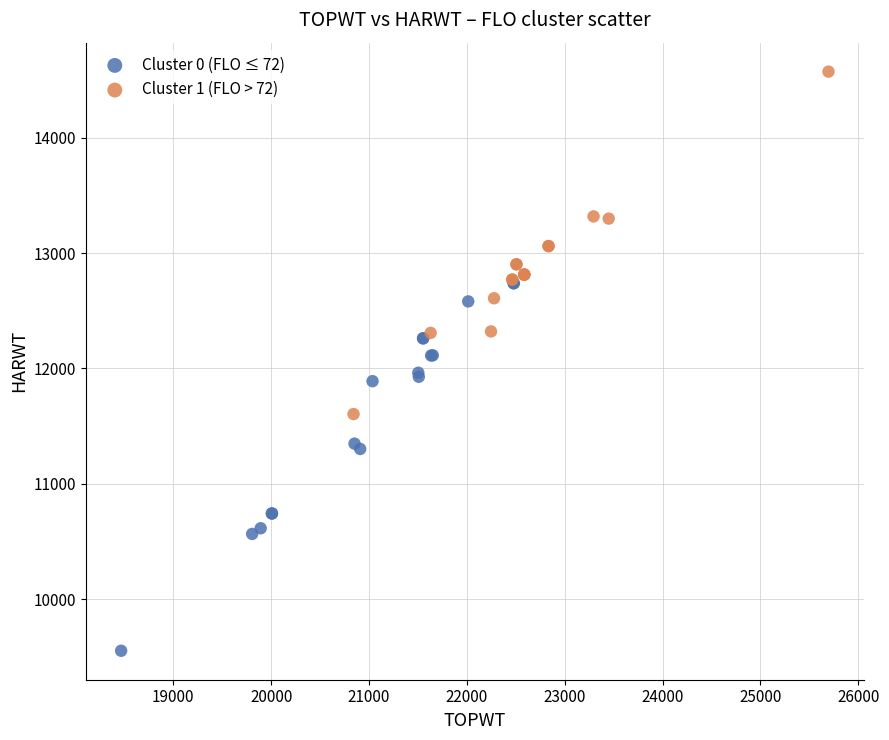

Which series has the largest Y range (max minus min)?

Cluster 0 (FLO ≤ 72)